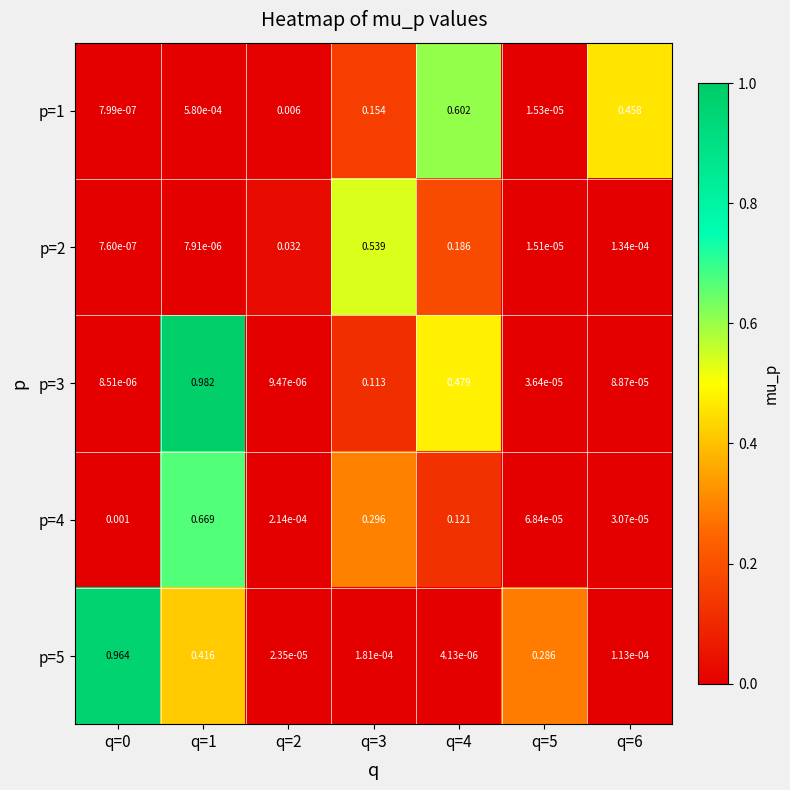

How many categories are shown in the chart?

7